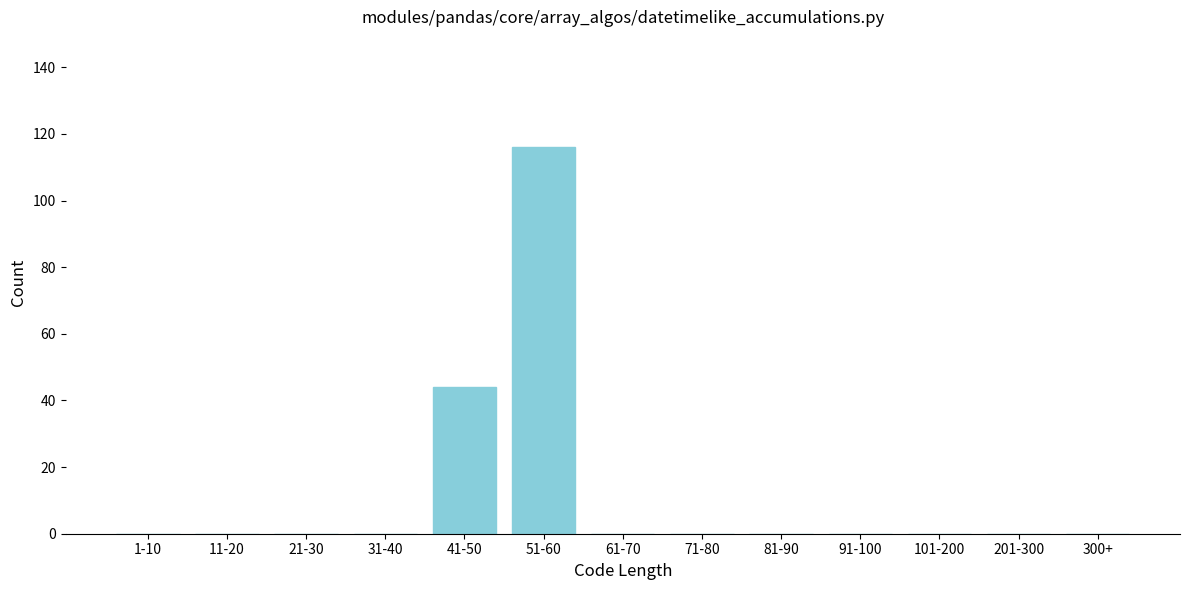

Reading right to left, list all the values displayed in this chart.

300+=0	201-300=0	101-200=0	91-100=0	81-90=0	71-80=0	61-70=0	51-60=116	41-50=44	31-40=0	21-30=0	11-20=0	1-10=0